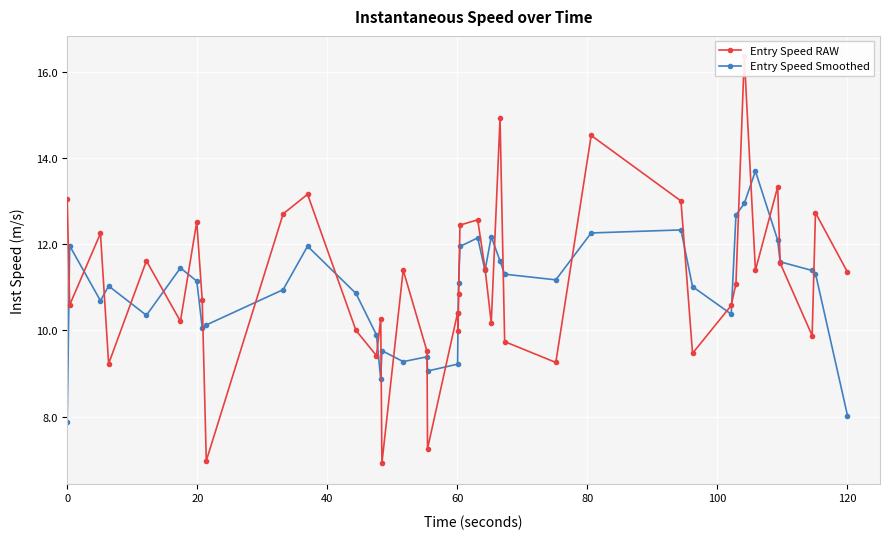

The Entry Speed Smoothed series shows 7.9 at 0. True or false?

True